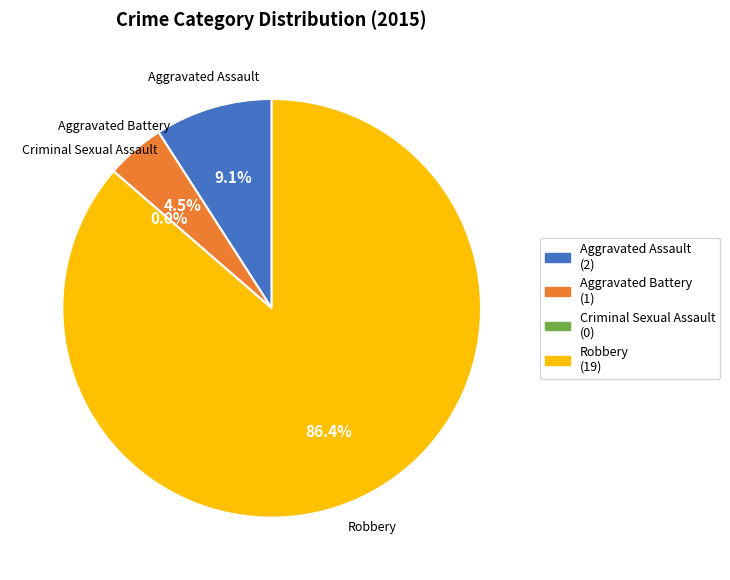

To the nearest percent, what is the combined percentage of Criminal Sexual Assault and Aggravated Assault?

9%